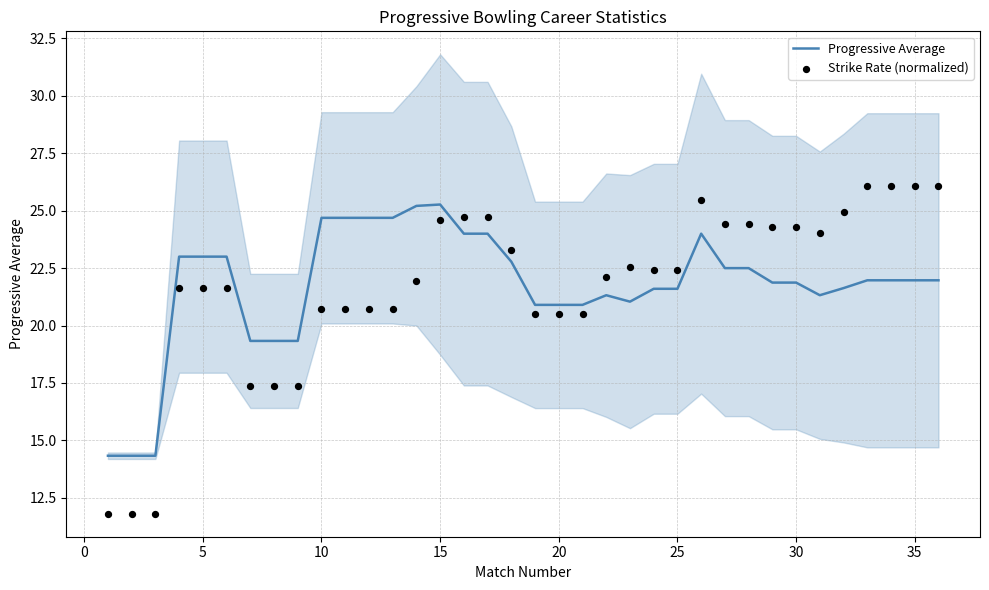

Which series reaches the minimum Y coordinate?

Strike Rate (normalized)